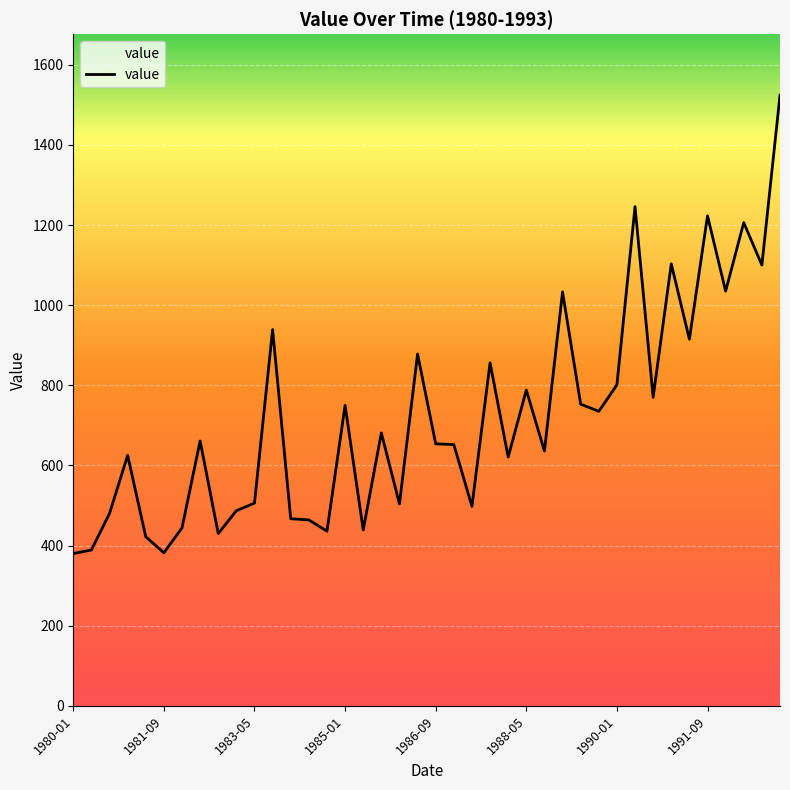

The value at 39 is 1524. True or false?

True